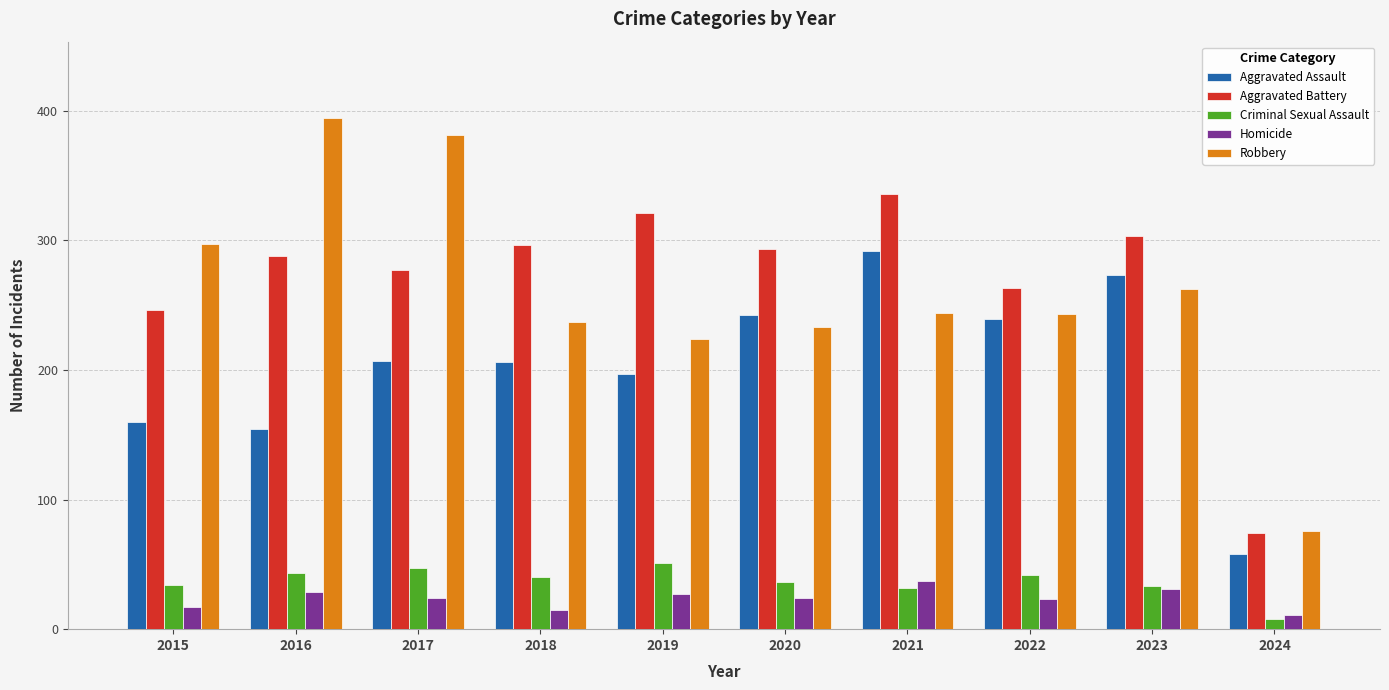

Is it true that Robbery equals 398 at 2018?

False